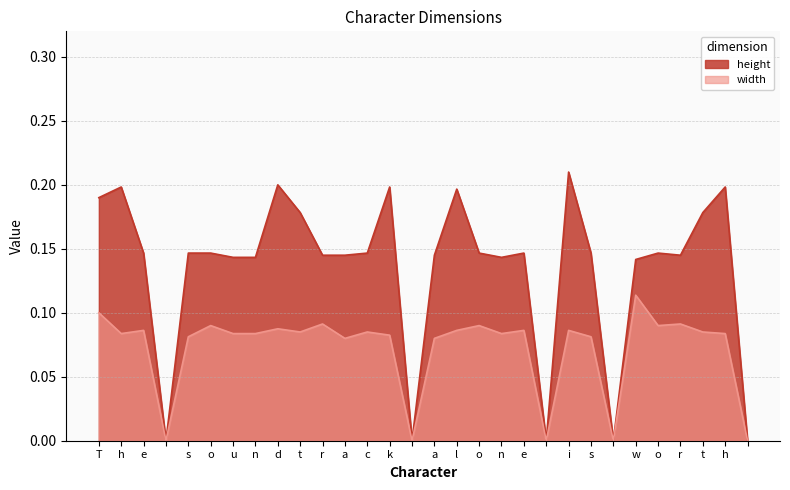

How many interior local valleys does the height series have?

6